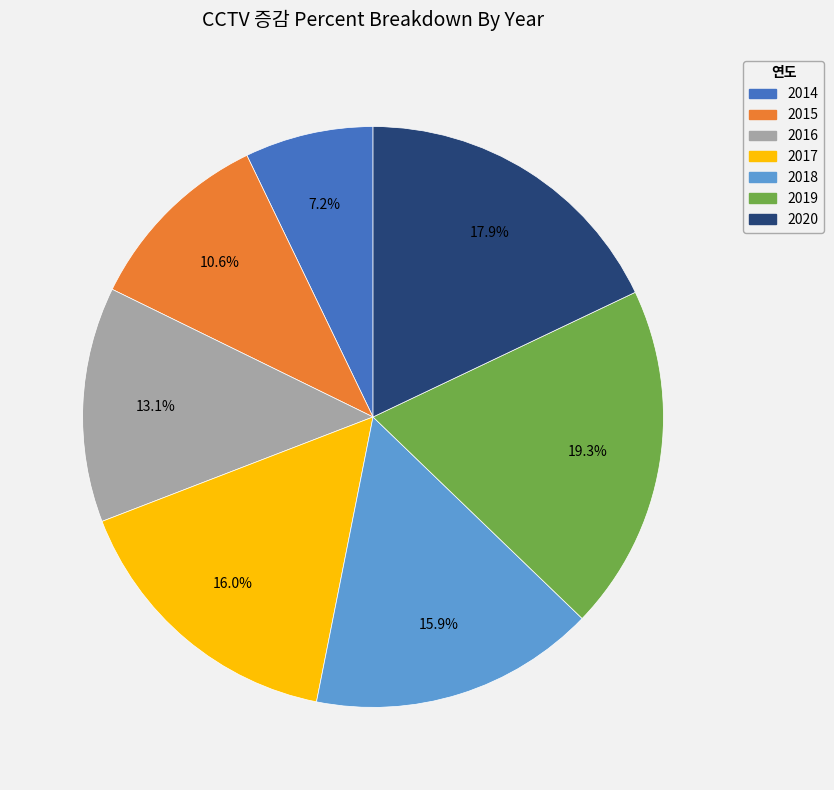

Which has a higher value, 2014 or 2019?

2019